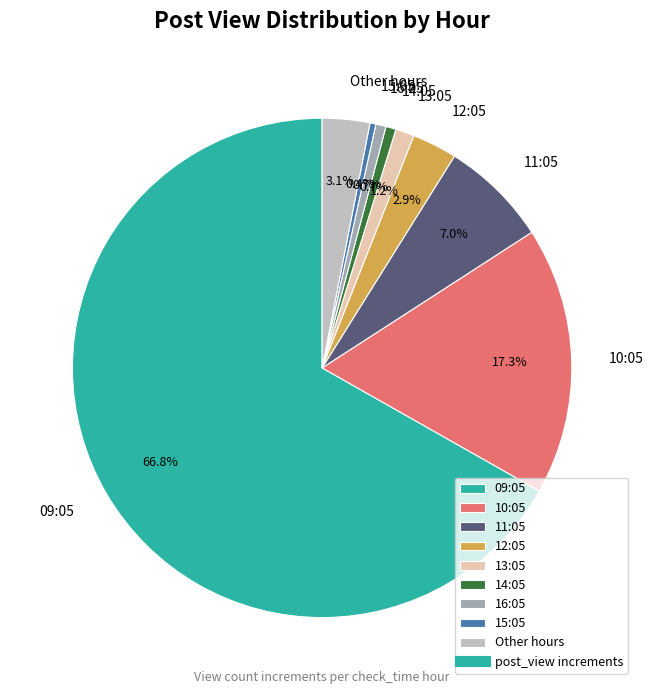

How many slices are in this pie chart?

9